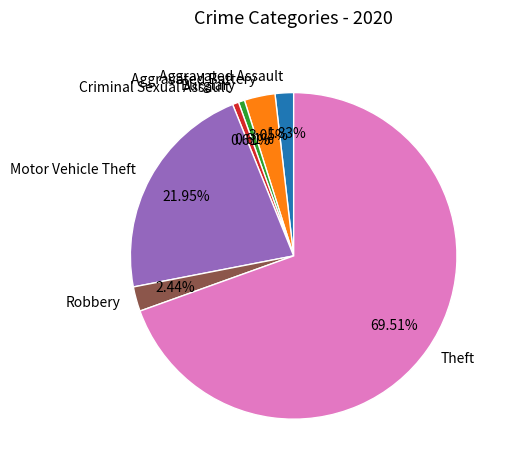

What percentage do Burglary and Motor Vehicle Theft together represent?

22.6%